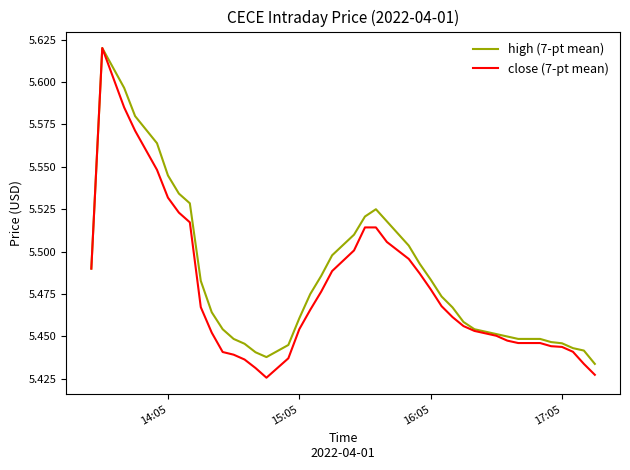

Which series has the widest spread of values?

close (7-pt mean)